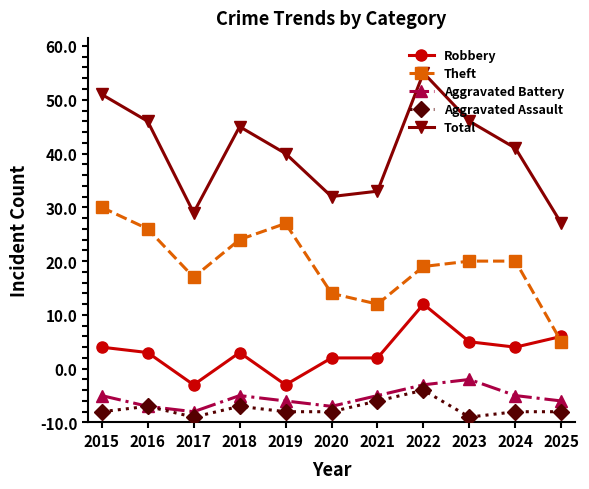

What is the minimum value for Aggravated Battery?

2